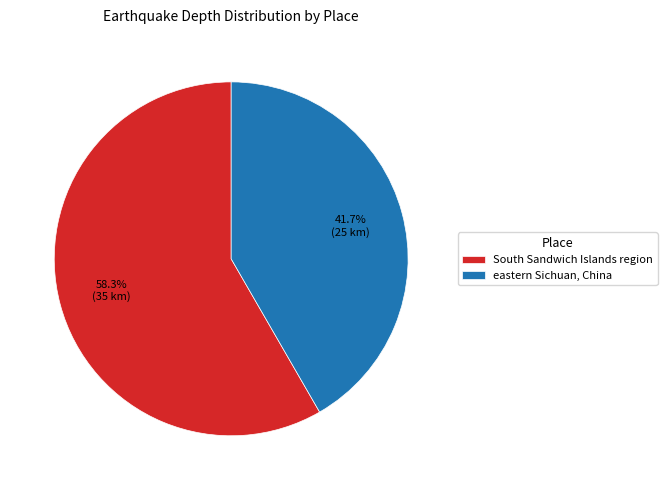

Is there a majority slice in this chart?

Yes